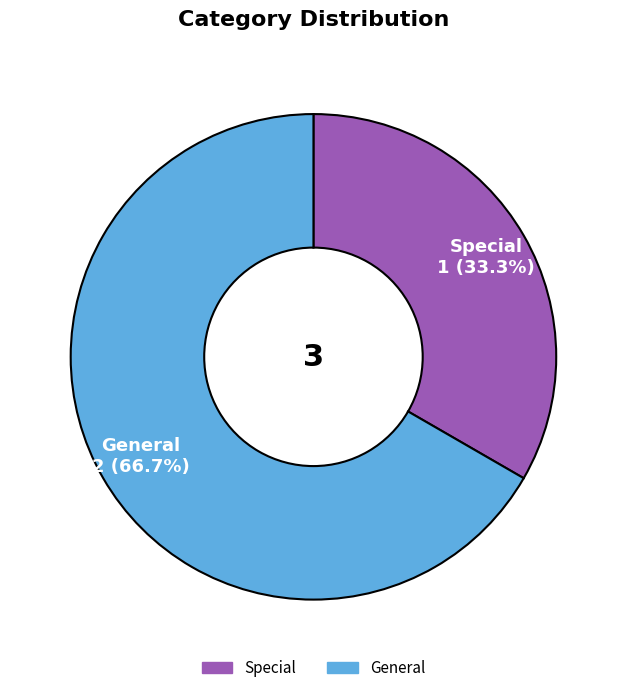

How many slices are in this pie chart?

2